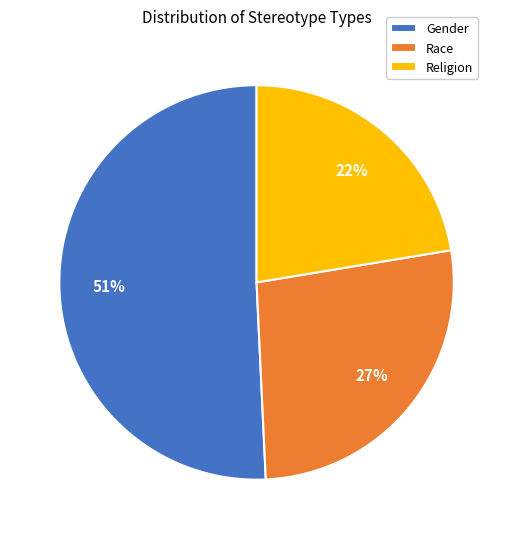

True or false: Gender accounts for 51% of the total.

True